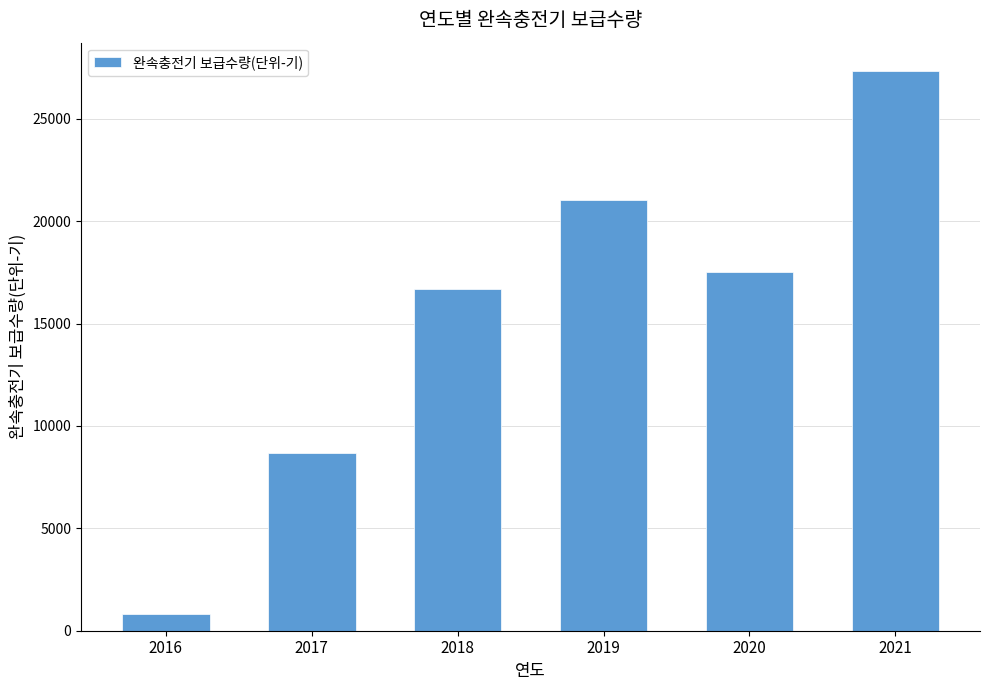

What is the difference between the maximum and second lowest values?

18661